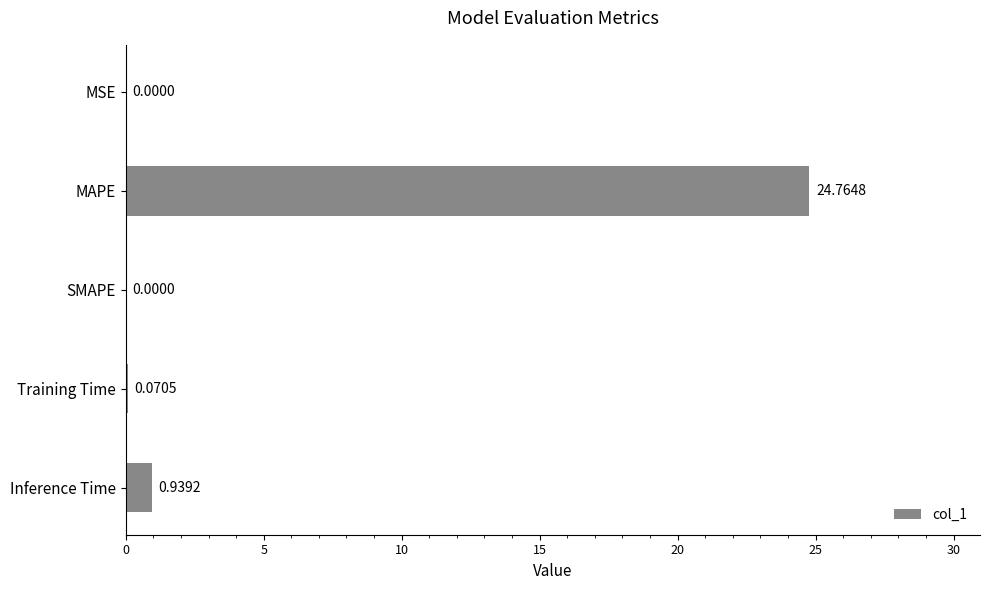

Which category has the highest value across all series?

MAPE